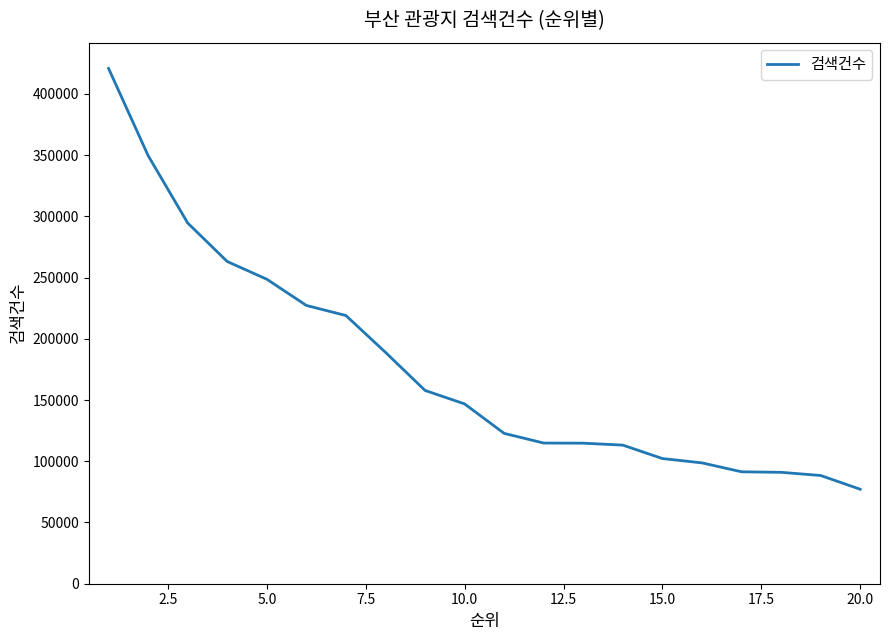

What is the smallest value displayed?

77148